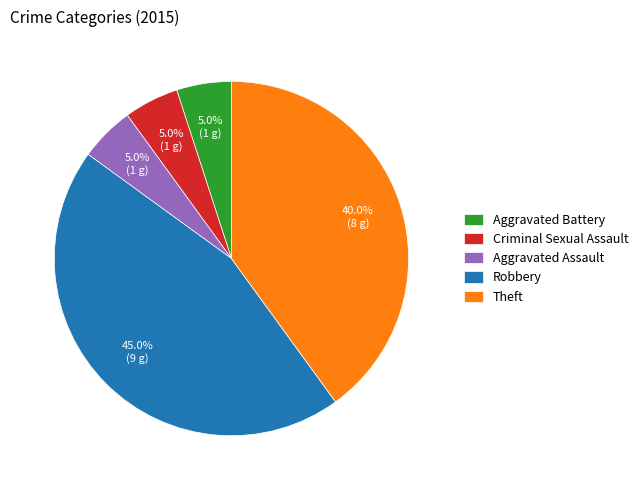

Approximately how many times larger is the value at Robbery compared to Aggravated Battery?

9.0